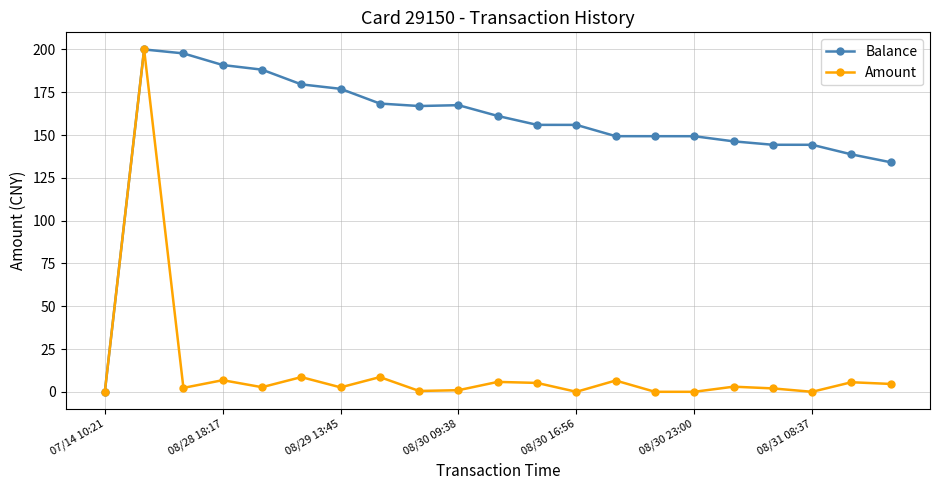

What is the value of the Balance point at the 15th from the left?

149.3